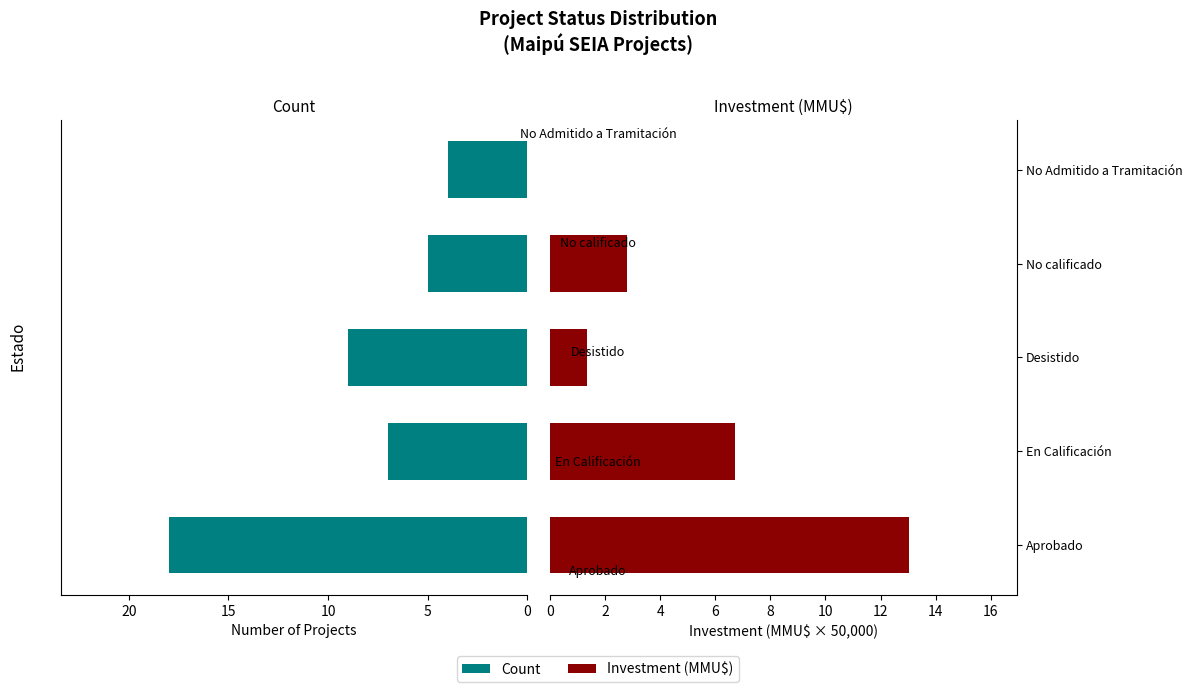

Is the value of Count at No Admitido a Tramitación greater than the value of Investment (MMU$) at En Calificación?

No